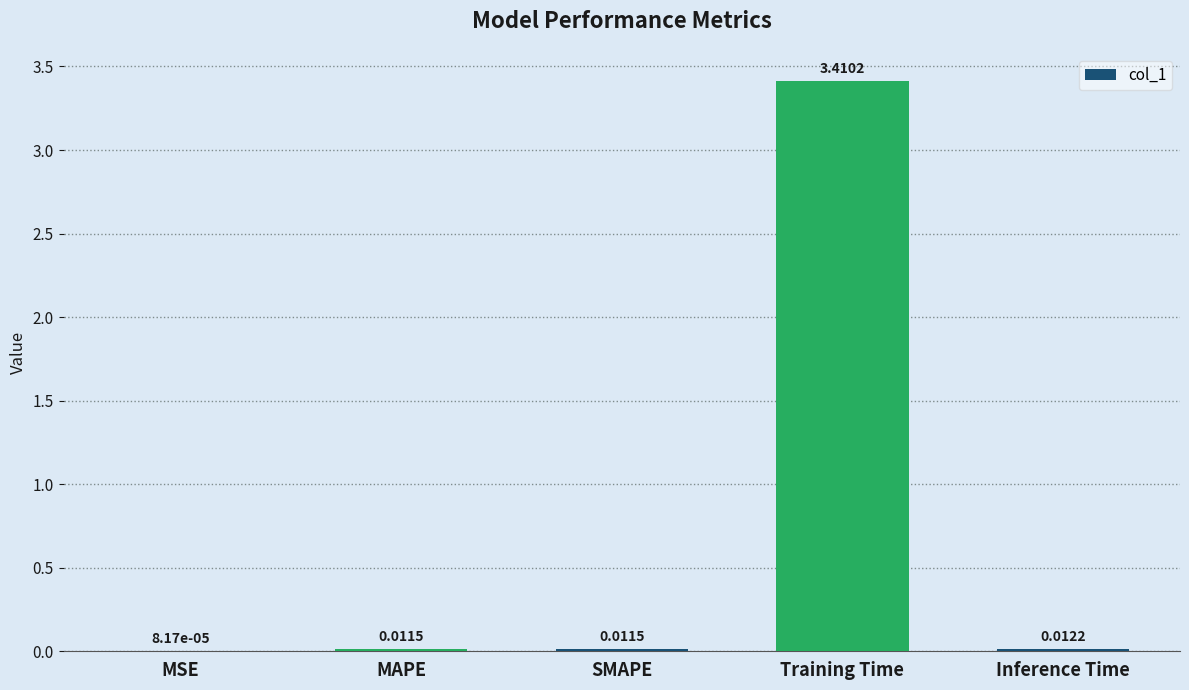

At which label is the value closest to 1?

Inference Time